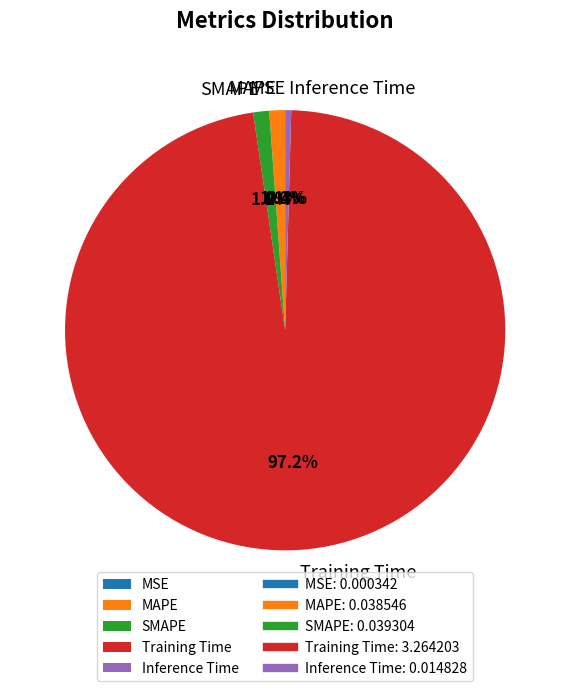

What percentage is NOT represented by Inference Time?

99.6%